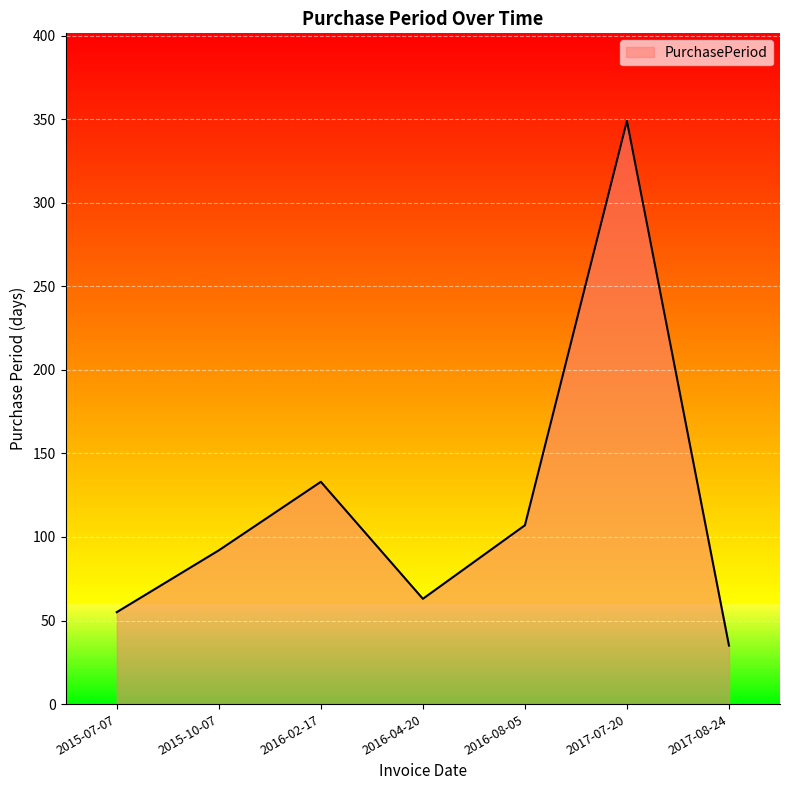

At which category does the chart reach its minimum across all series?

2017-08-24